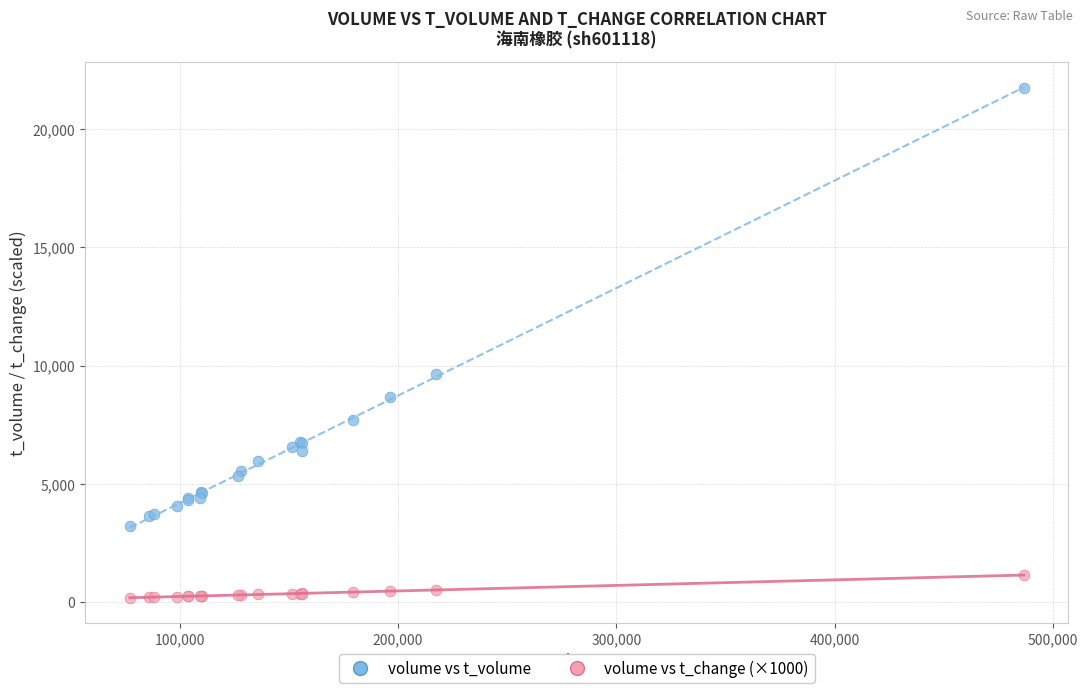

Which series reaches the minimum Y coordinate?

volume vs t_change (×1000)